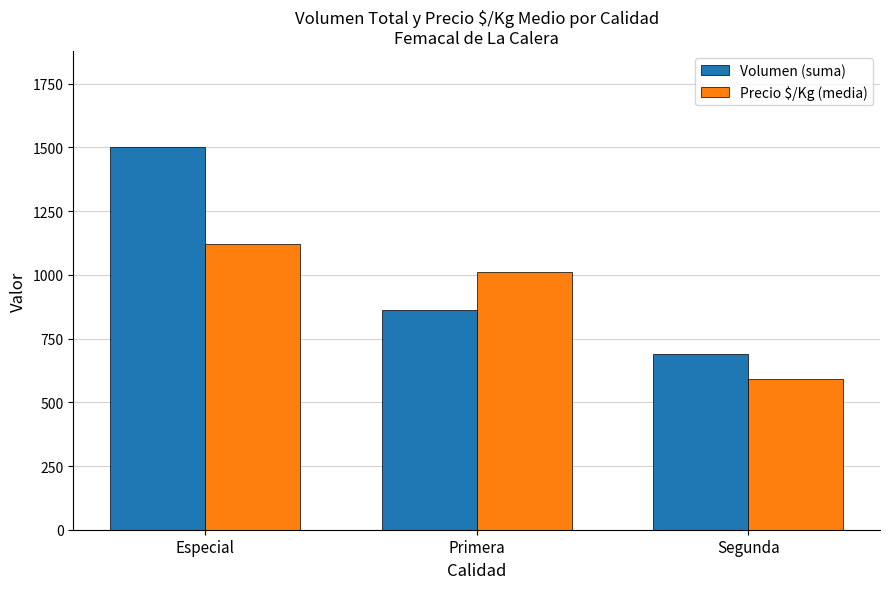

Reading left to right, what are all the values shown in this chart?

Volumen (suma): 1503	861	689
Precio $/Kg (media): 1122	1012	590